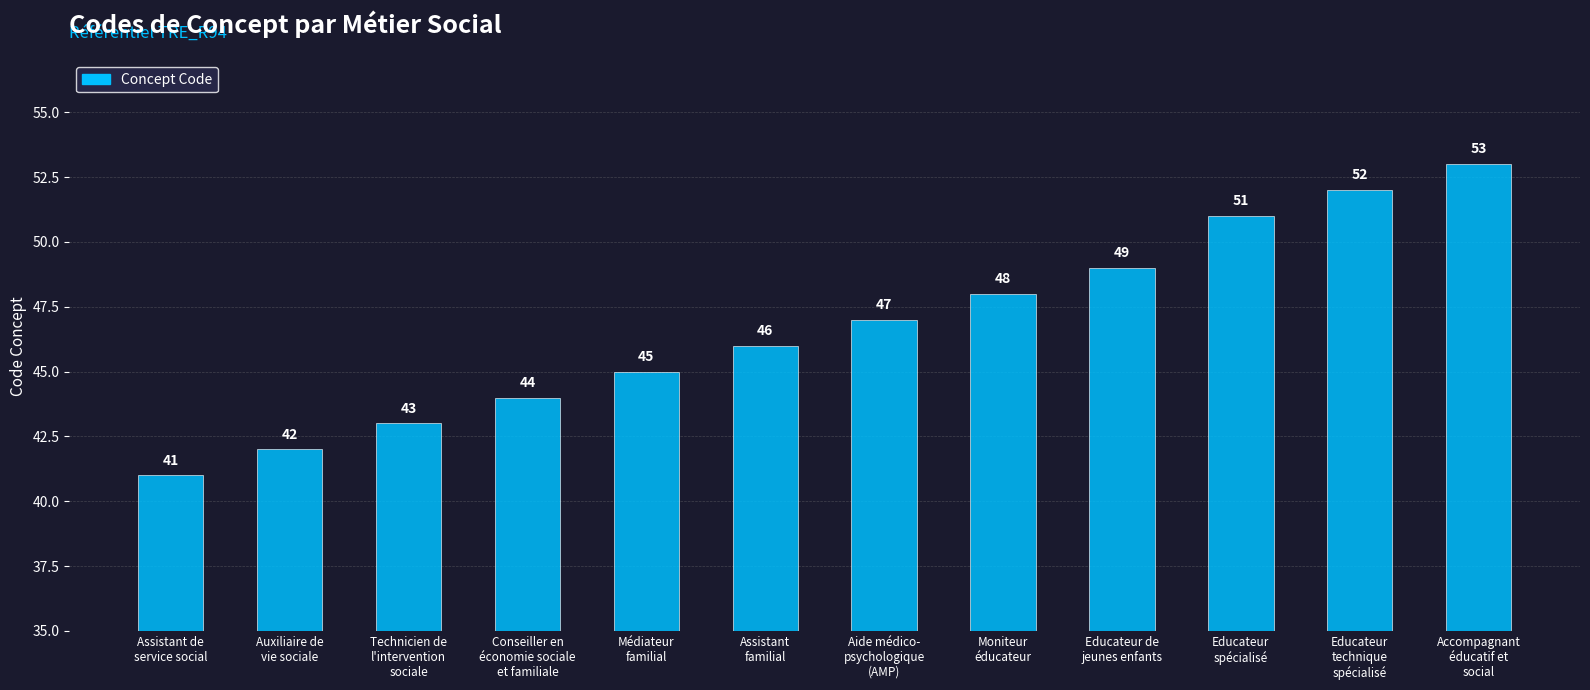

Reading right to left, transcribe all the data shown in this chart.

53	52	51	49	48	47	46	45	44	43	42	41